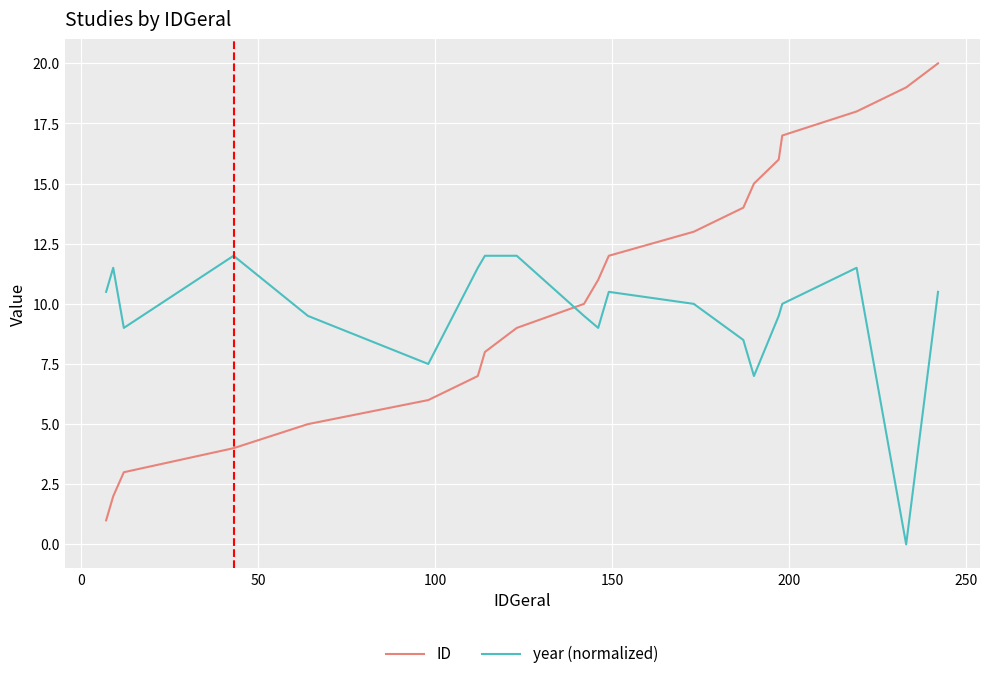

Which series has the largest total across all categories?

ID